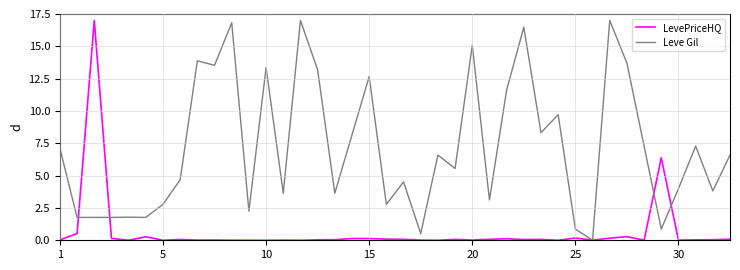

What is the maximum value shown in the chart?

17.0